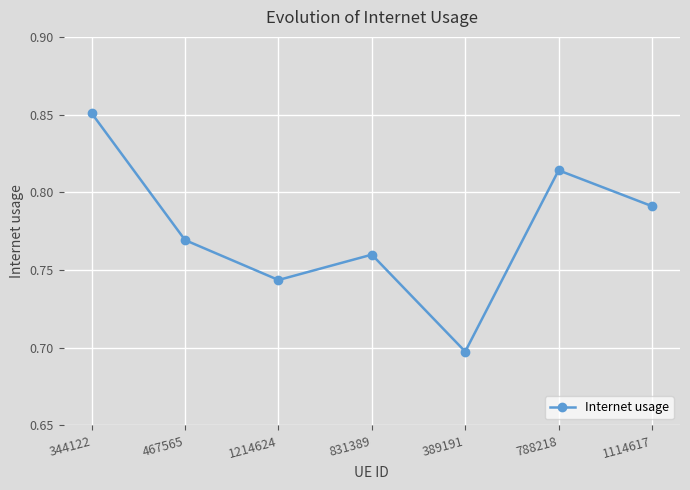

Which category has the highest value across all series?

344122